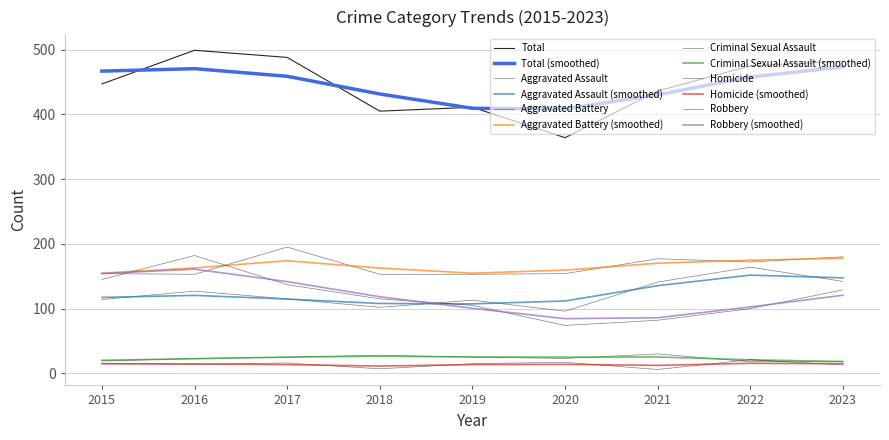

True or false: Criminal Sexual Assault has a value of 25 at 2017.

True